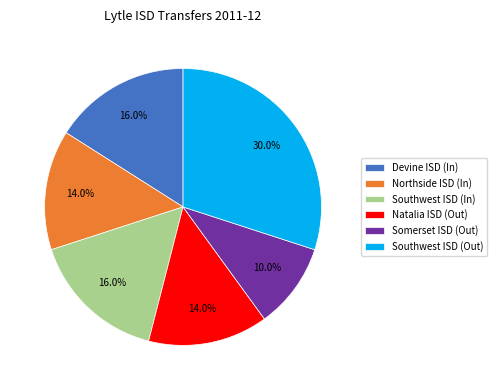

How many slices are in this pie chart?

6